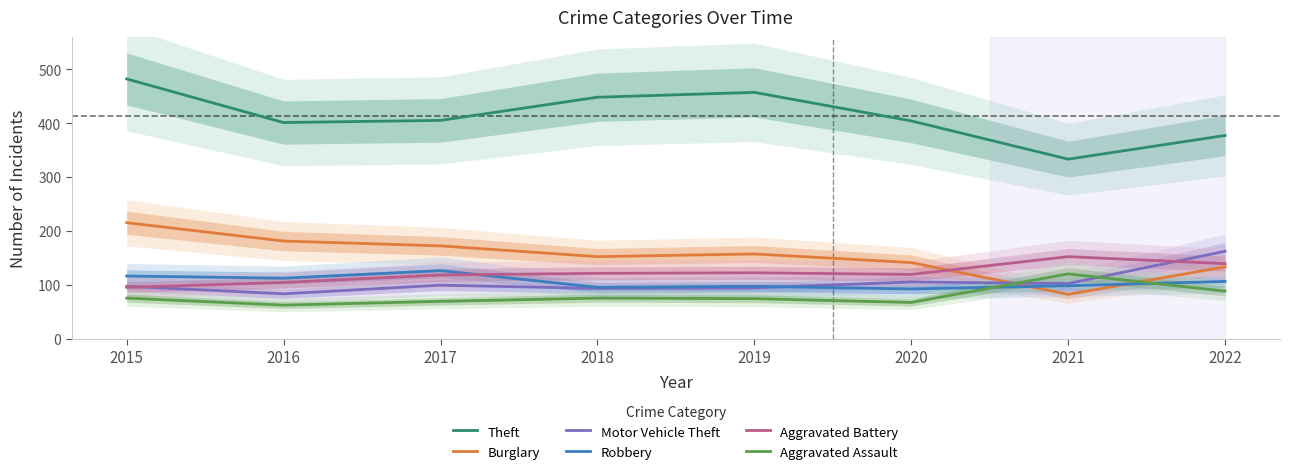

Between 2017 and 2022, which series saw the biggest shift?

Motor Vehicle Theft